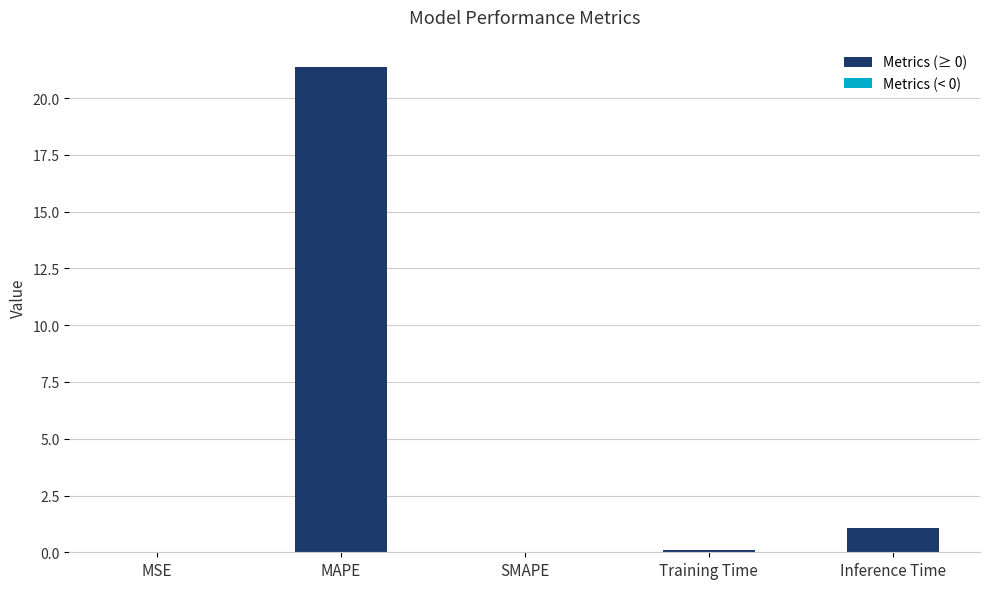

How many distinct data groups are displayed?

1